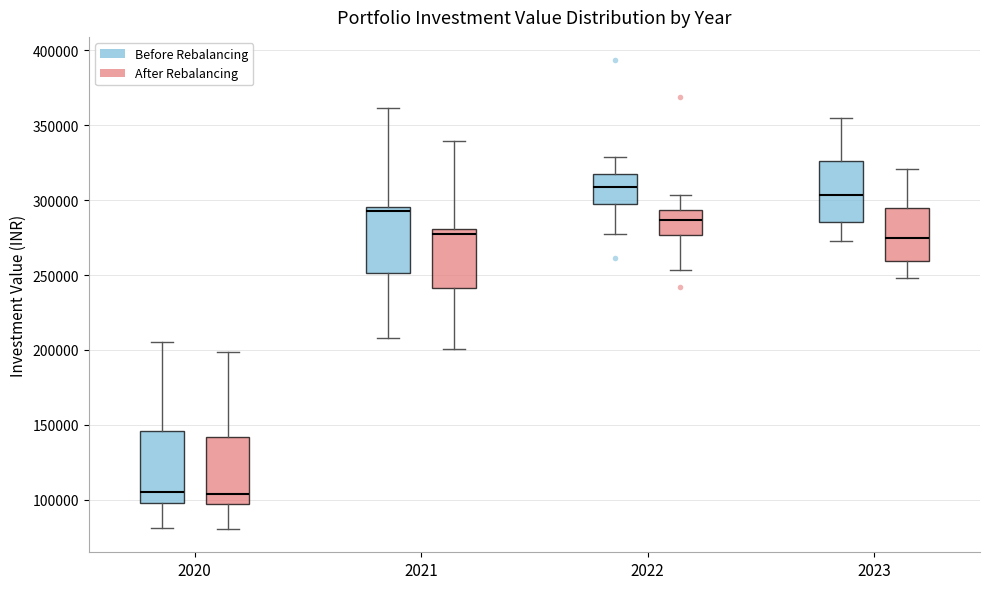

Reading left to right, read every box against the y-axis: the position of its median line, the range the box covers, and the ends of its whiskers. The values are not printed on the chart, so give them approximately, as read against the axis.

2020 (Before Rebalancing): median 105000, box 100000 to 145000, whiskers 80000 to 205000
2020 (After Rebalancing): median 105000, box 95000 to 140000, whiskers 80000 to 200000
2021 (Before Rebalancing): median 295000 (just below the box's upper edge), box 250000 to 295000, whiskers 210000 to 360000
2021 (After Rebalancing): median 275000, box 240000 to 280000, whiskers 200000 to 340000
2022 (Before Rebalancing): median 310000, box 295000 to 320000, whiskers 275000 to 330000
2022 (After Rebalancing): median 285000, box 275000 to 295000, whiskers 255000 to 305000
2023 (Before Rebalancing): median 305000, box 285000 to 325000, whiskers 275000 to 355000
2023 (After Rebalancing): median 275000, box 260000 to 295000, whiskers 250000 to 320000